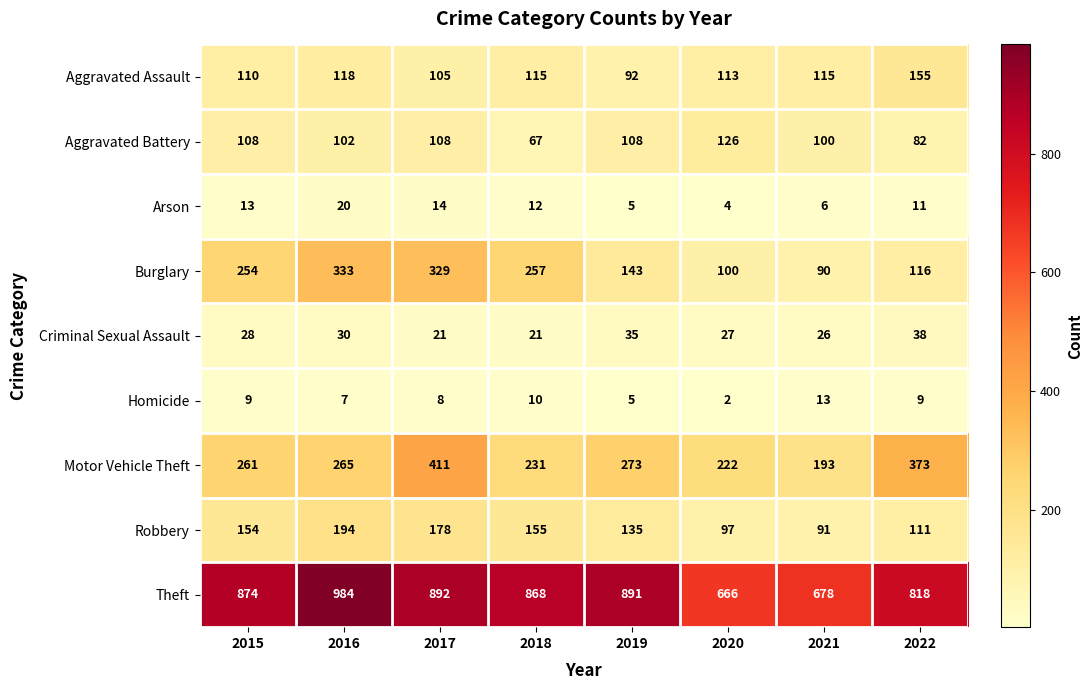

Between 2015 and 2017, which series saw the biggest shift?

Motor Vehicle Theft